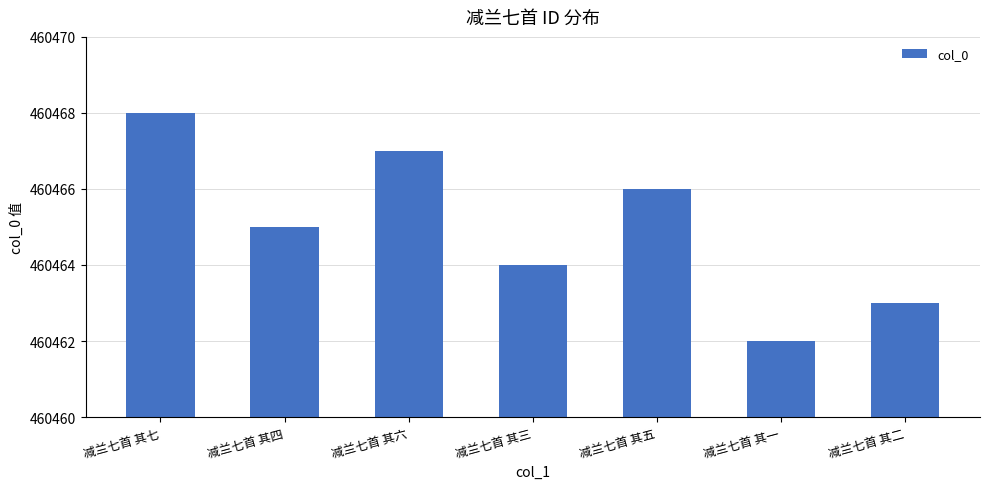

What is the greatest value displayed?

460468